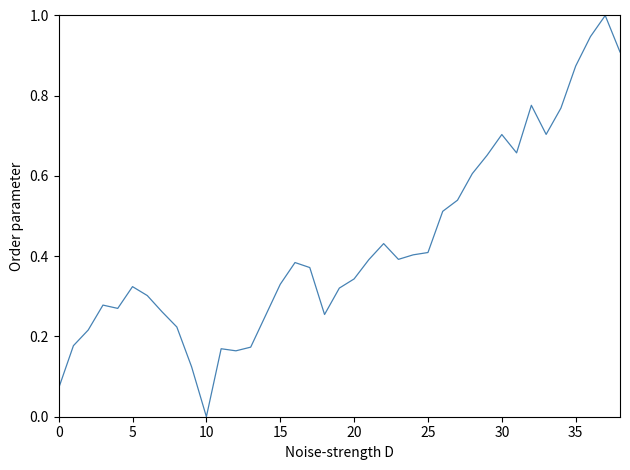

What is the maximum value shown in the chart?

1.0